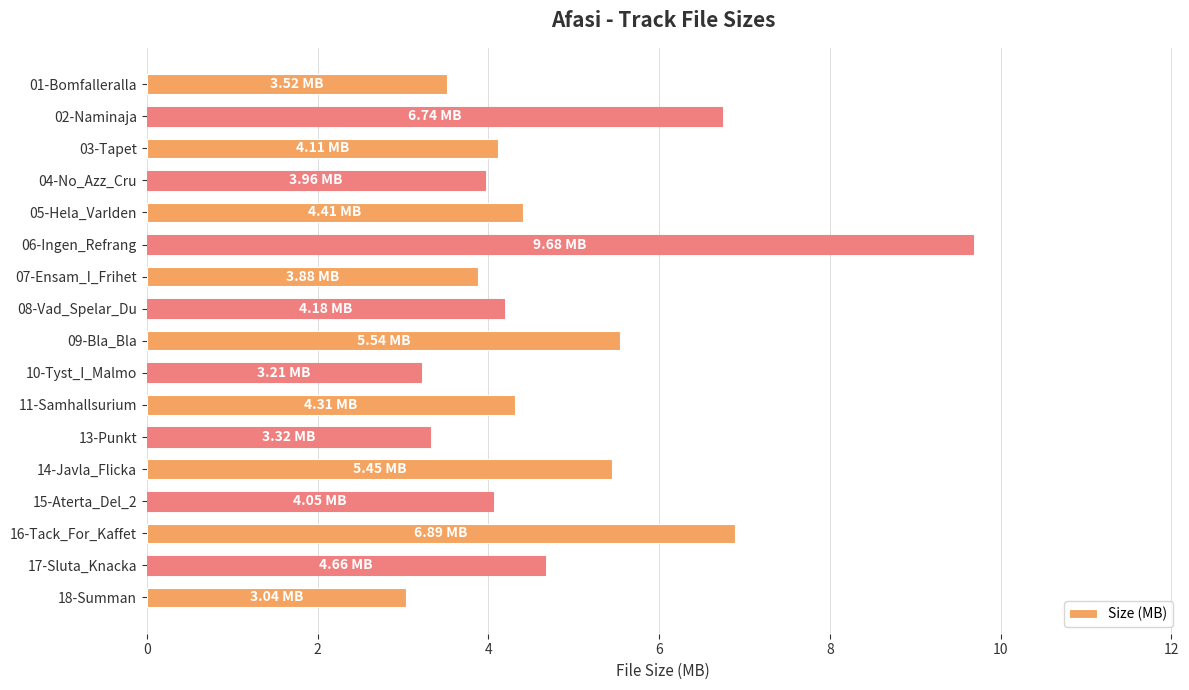

What is the average value?

4.8